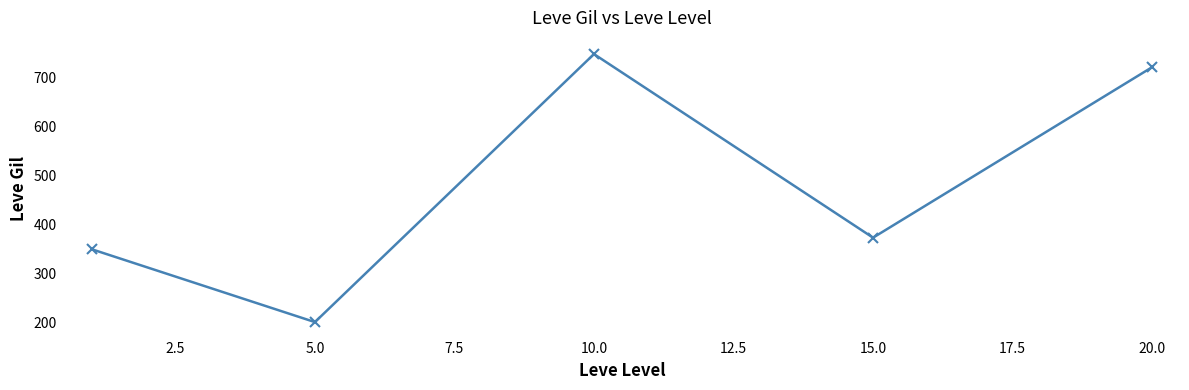

What is the greatest value displayed?

746.7